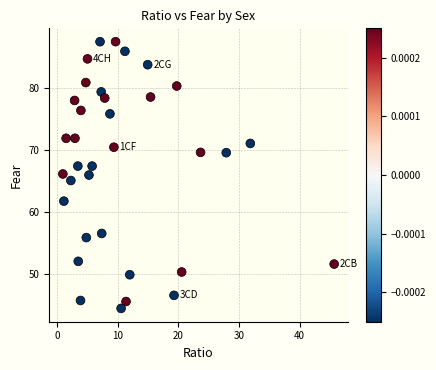

What is the range of Y values (max minus min)?

43.1